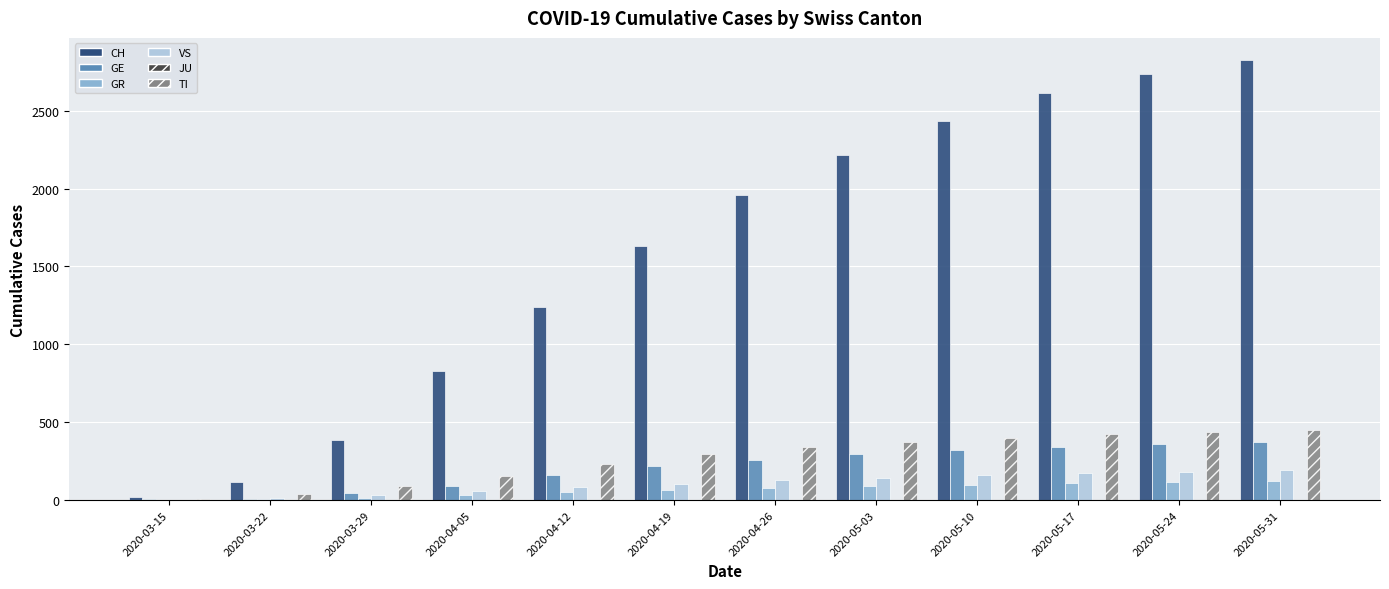

Which series has the largest total across all categories?

CH